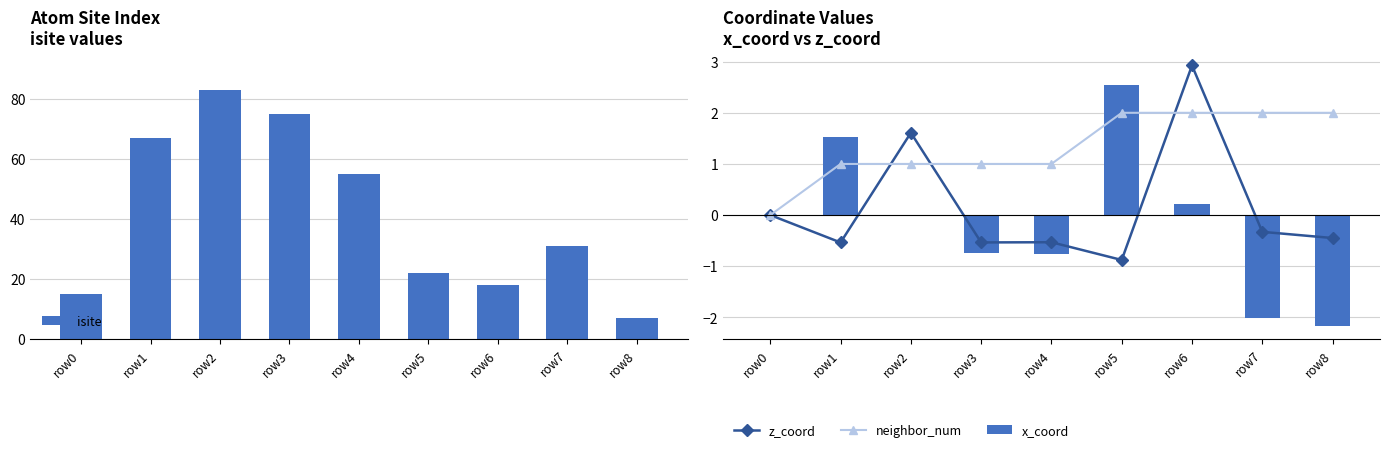

Read the x_coord value at row6.

0.2